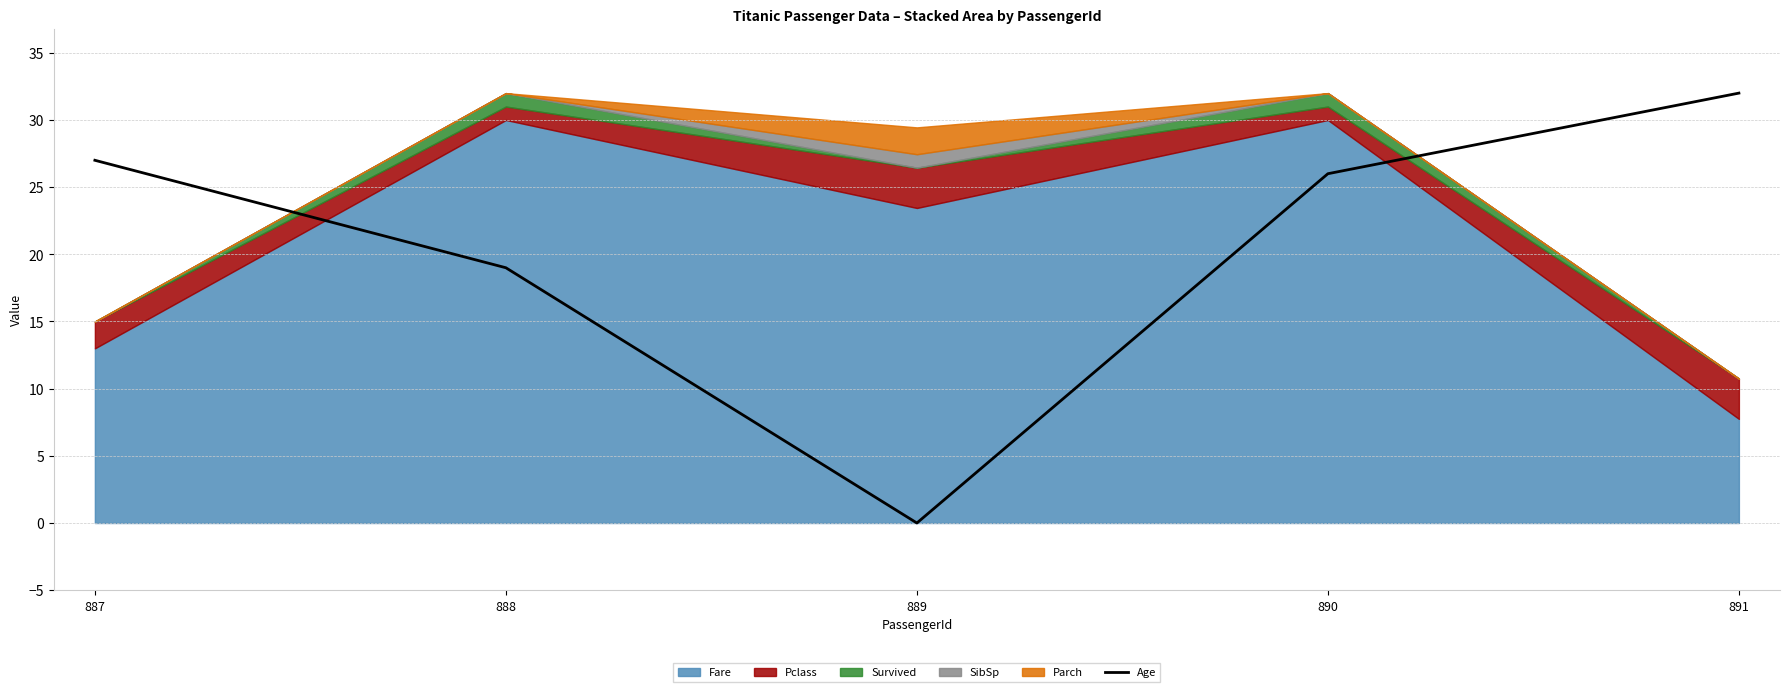

The value of Age at 891 is 12. True or false?

False